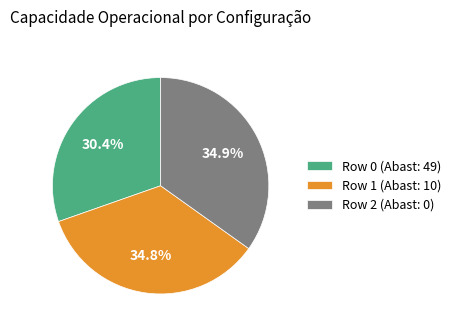

How much of the chart is everything except Row 2?

65.1%